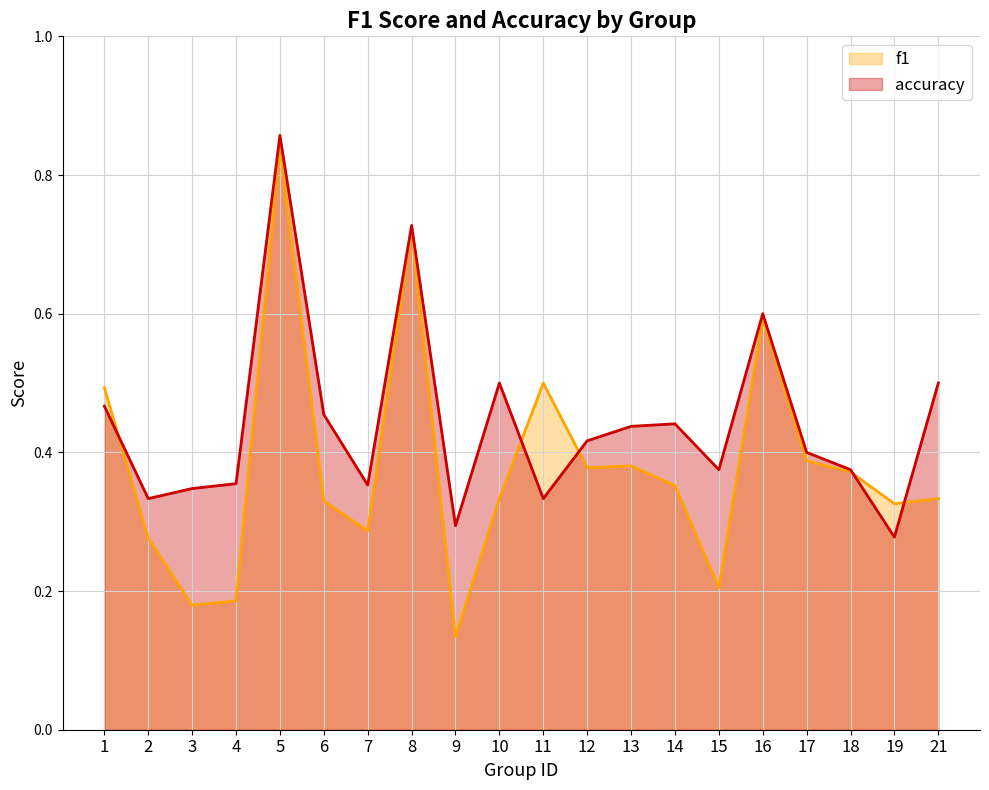

List the series in order of their overall mean, lowest first.

f1, accuracy